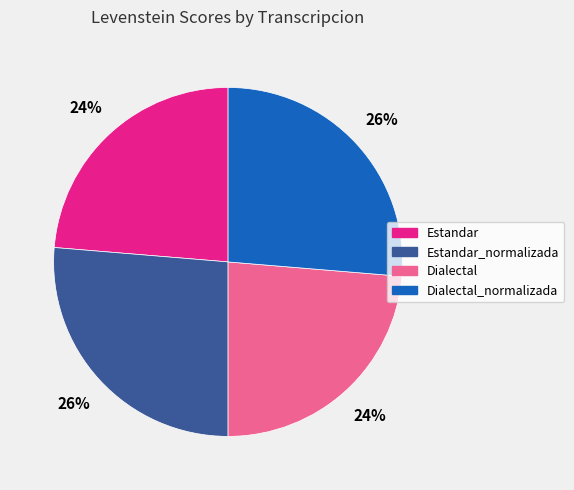

How many slices are in this pie chart?

4